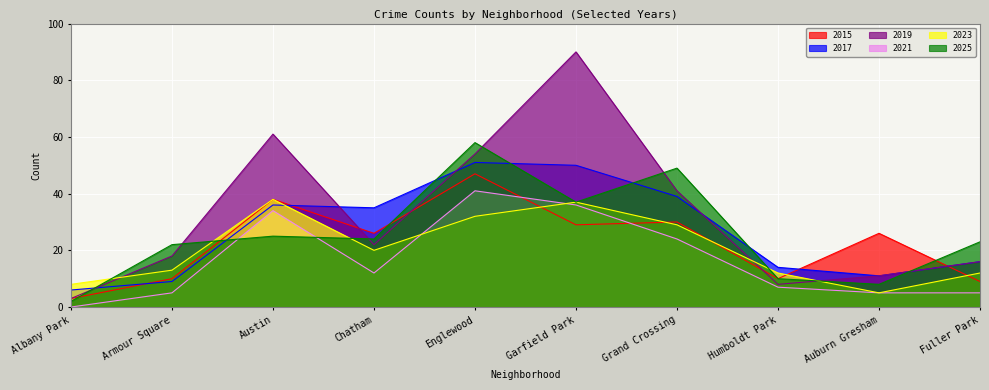

Between which two adjacent categories do 2017 and 2019 first intersect?

Albany Park and Armour Square